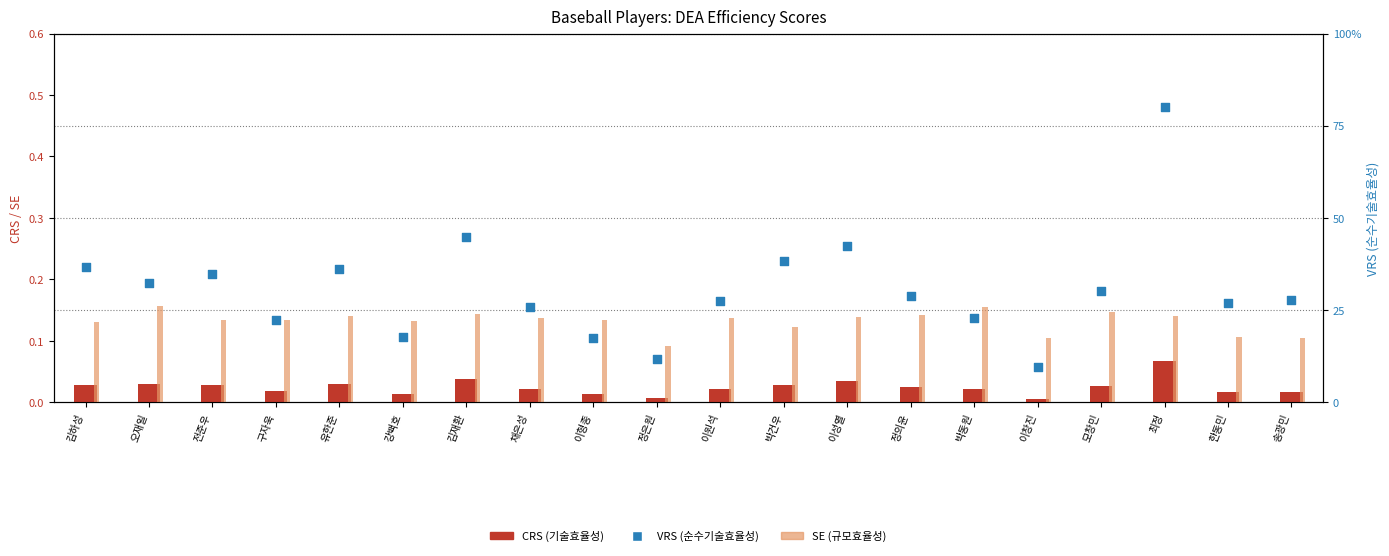

What are all the series names shown in the legend?

CRS (기술효율성), SE (규모효율성), VRS (순수기술효율성)